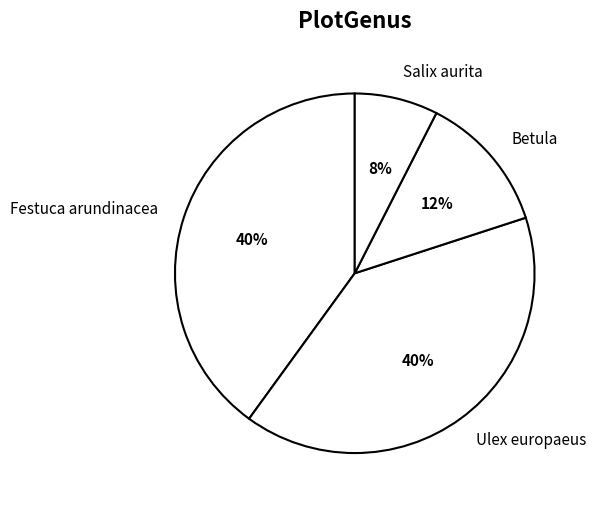

To the nearest percent, what is the difference between the largest and smallest slice percentages?

32%